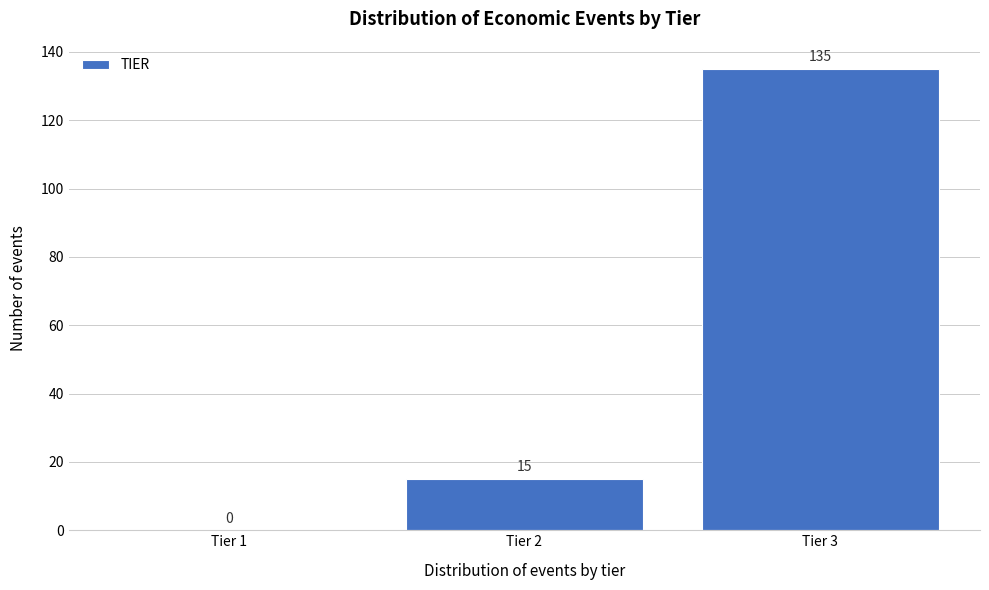

Reading left to right, transcribe all the data shown in this chart.

Tier 1=0	Tier 2=15	Tier 3=135